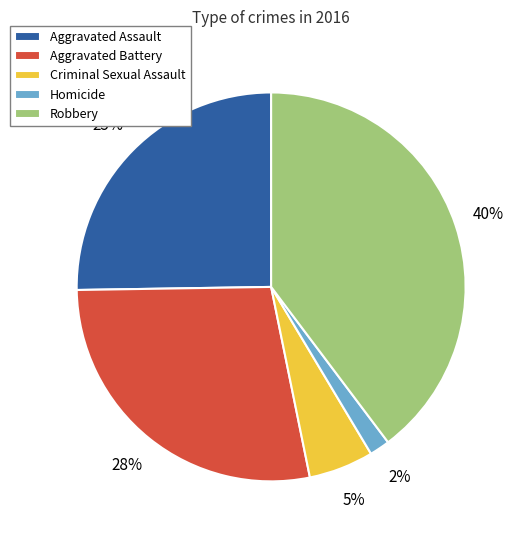

Approximately how many times larger is the value at Robbery compared to Aggravated Battery?

1.4